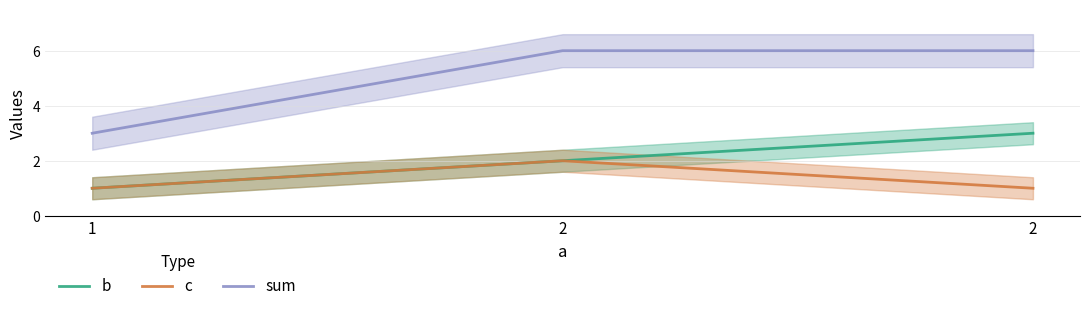

What is the difference between the maximum and minimum values in the sum series?

3